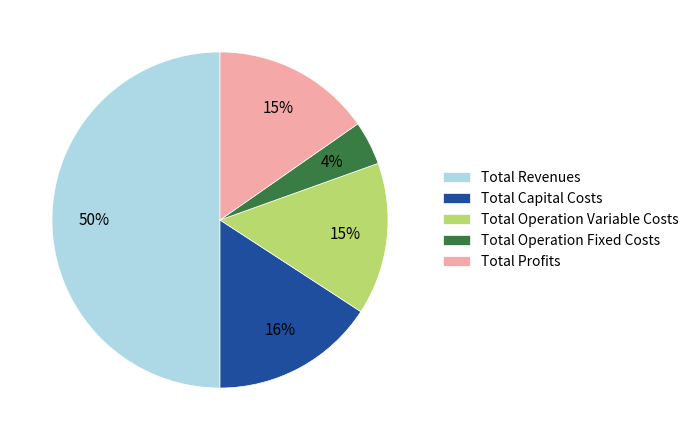

Do Total Capital Costs and Total Profits together represent more than half of the pie?

No